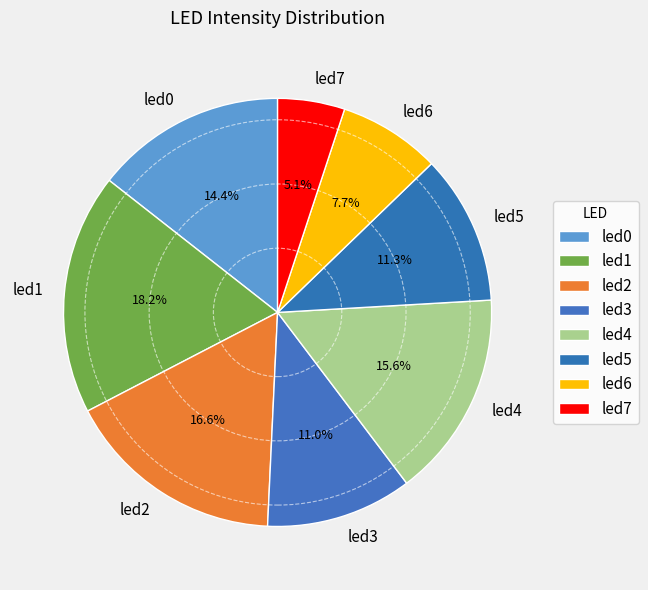

Is there a majority slice in this chart?

No